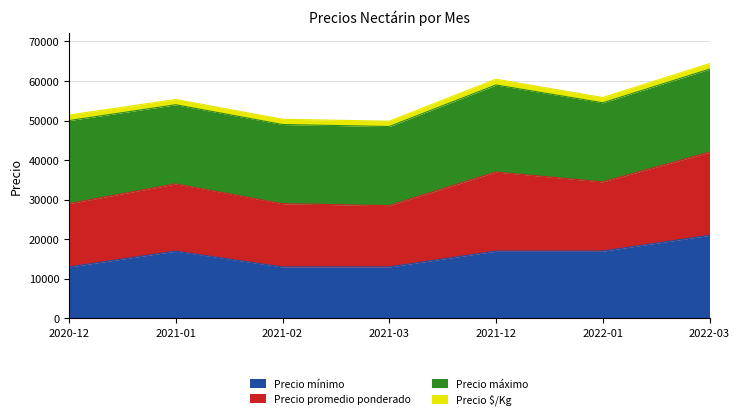

What is the total value across all series at 2022-03?

64400